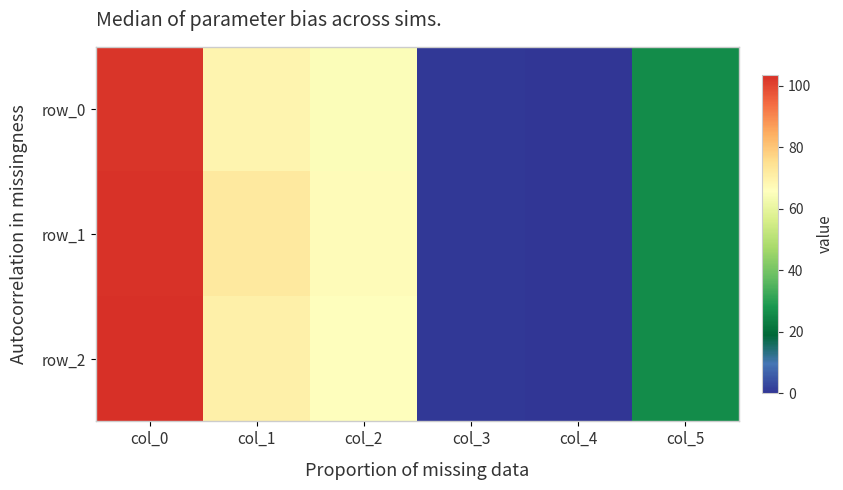

At how many categories does at least one series exceed 28?

3